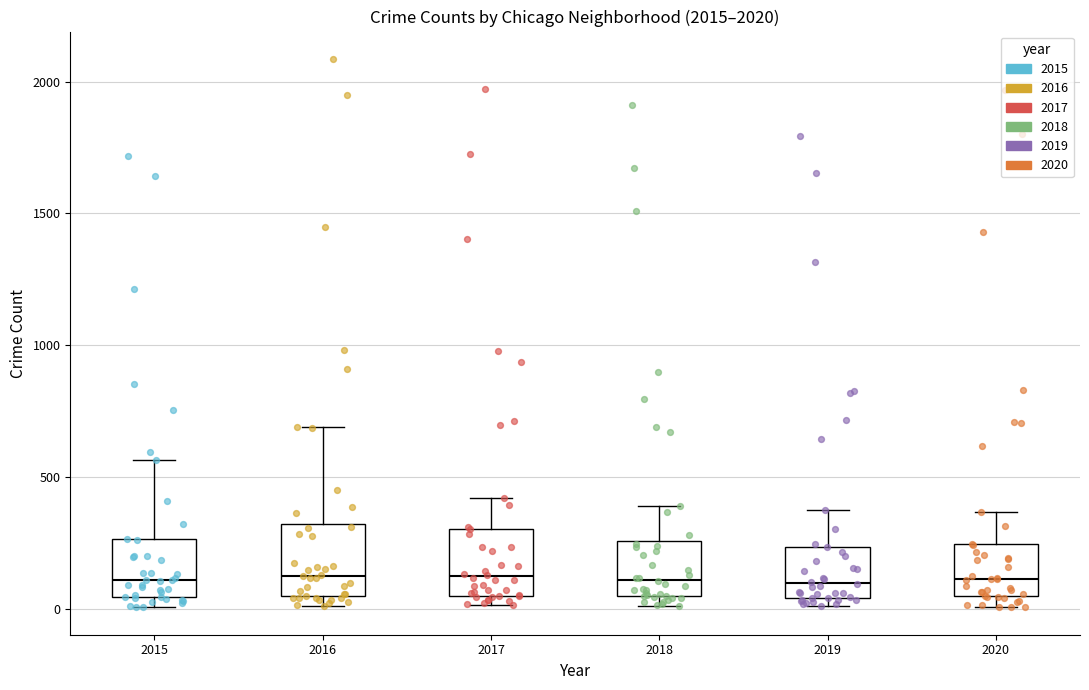

Where does the upper whisker of the box at x = 2020 end on the y-axis? The values are not printed on the chart, so give them approximately, as read against the axis.

350